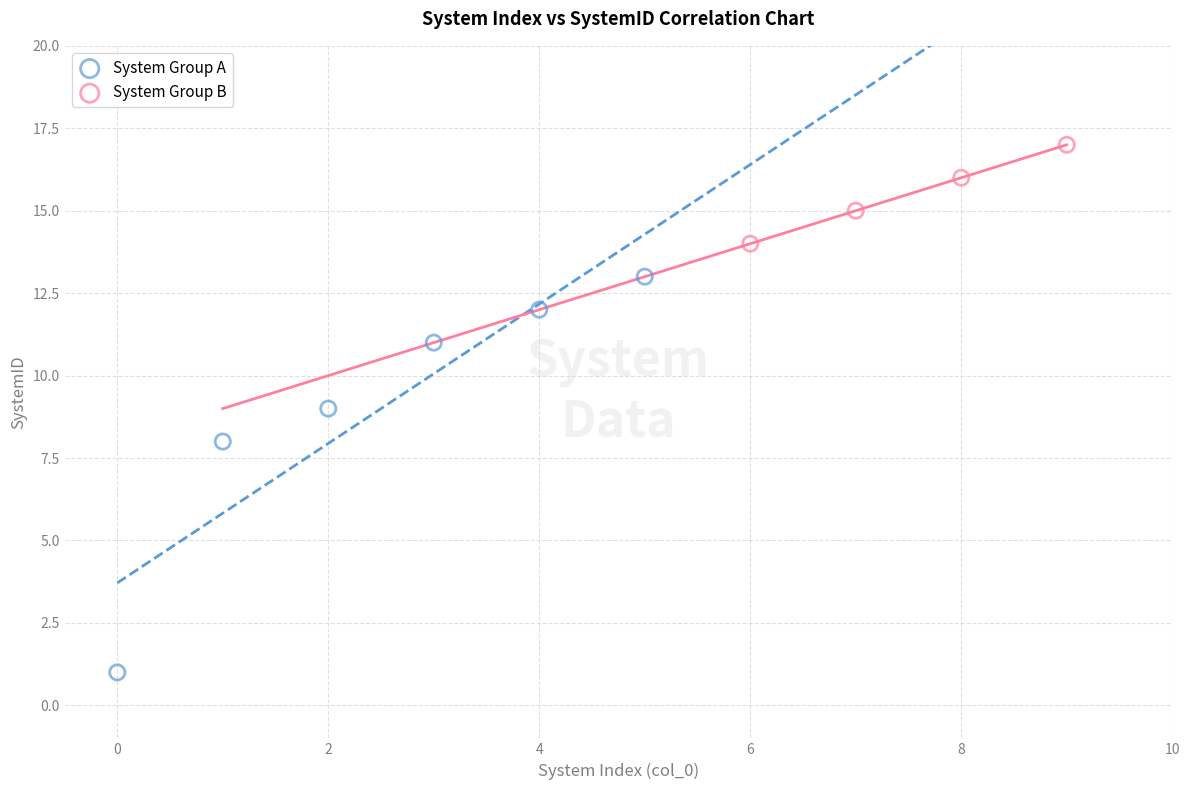

Which series contains the highest Y value?

System Group B